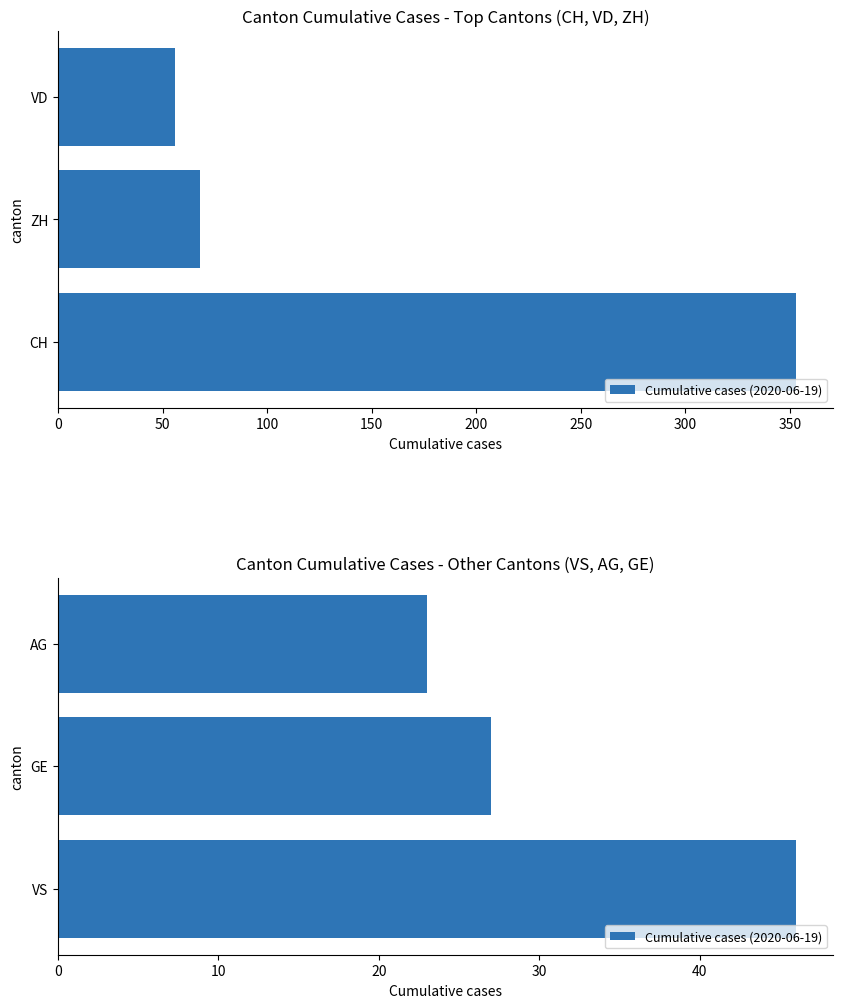

The chart shows a value of 11 at GE. True or false?

False